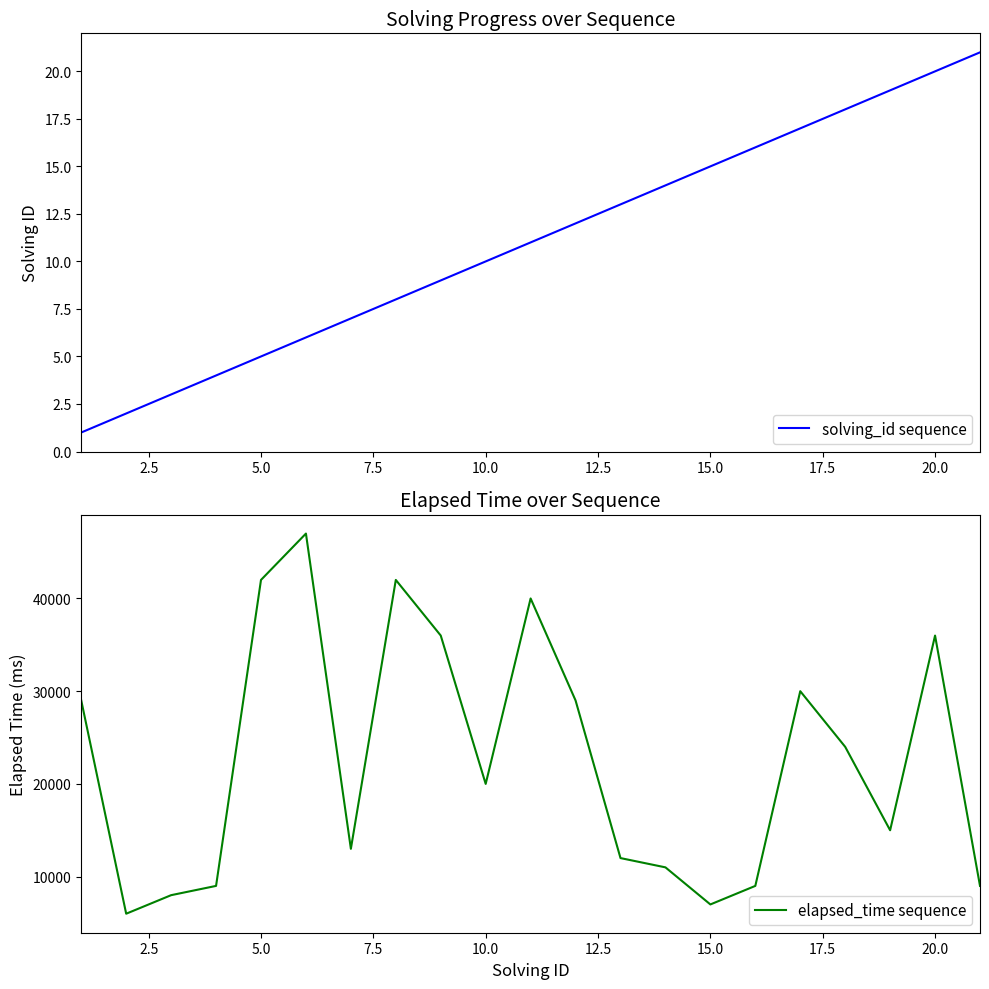

The value of solving_id sequence at 20.0 is 12. True or false?

False